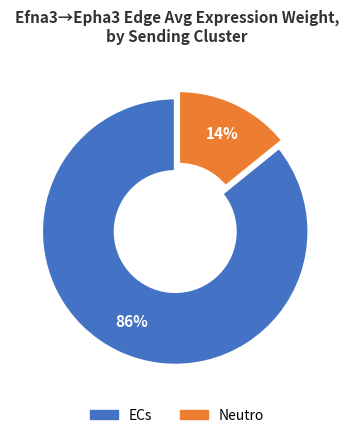

Approximately how many times larger is the value at Neutro compared to ECs?

0.2